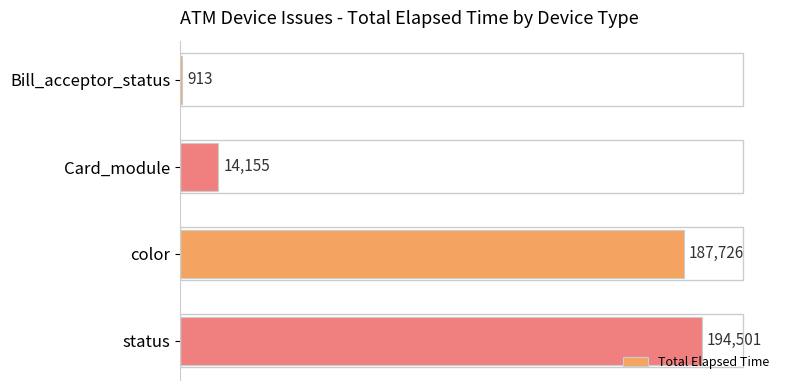

True or false: the data shows 913 at Bill_acceptor_status.

True